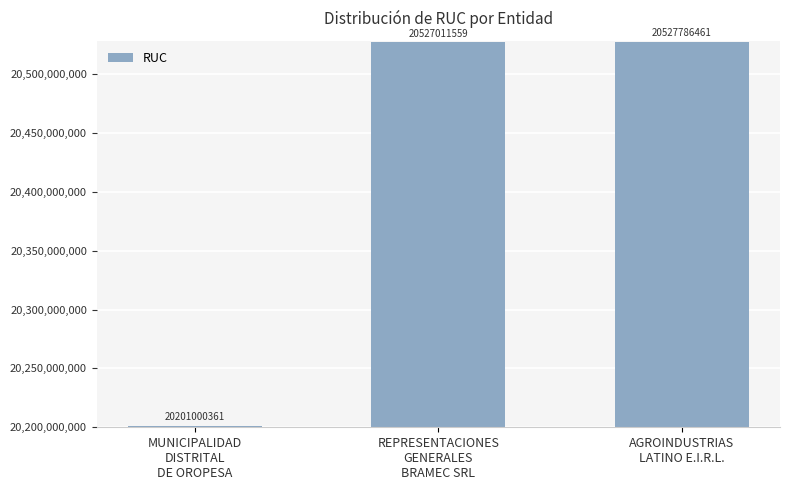

What is the difference between the maximum and minimum values?

326786100